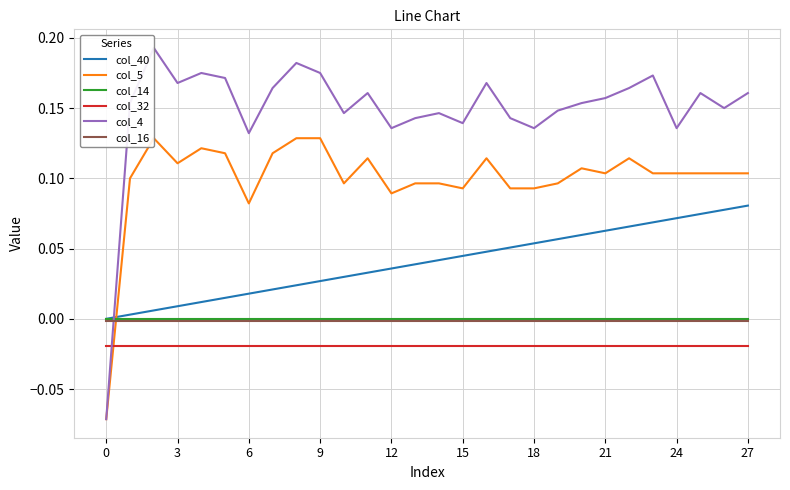

List the series in order of their peak value, lowest first.

col_32, col_16, col_14, col_40, col_5, col_4